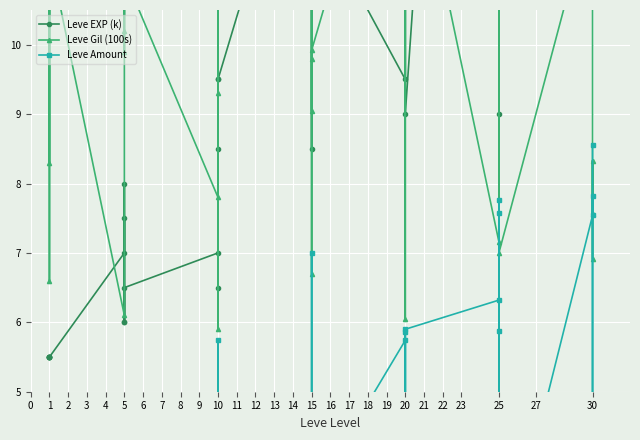

What is the value of the Leve EXP (k) point at the 21st from the left?

14.0